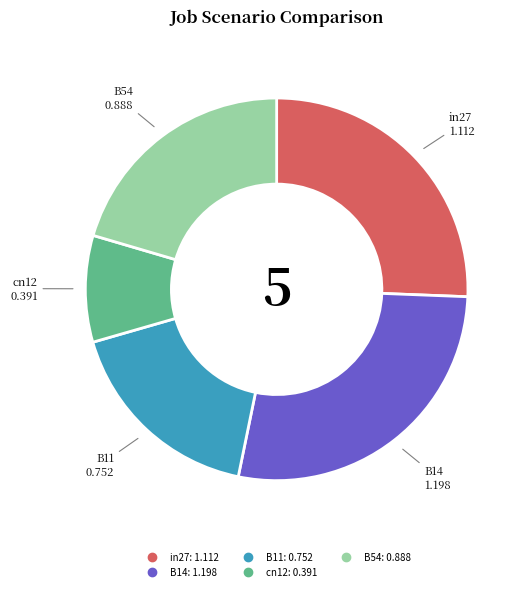

The B14 slice represents 28% of the pie. True or false?

True